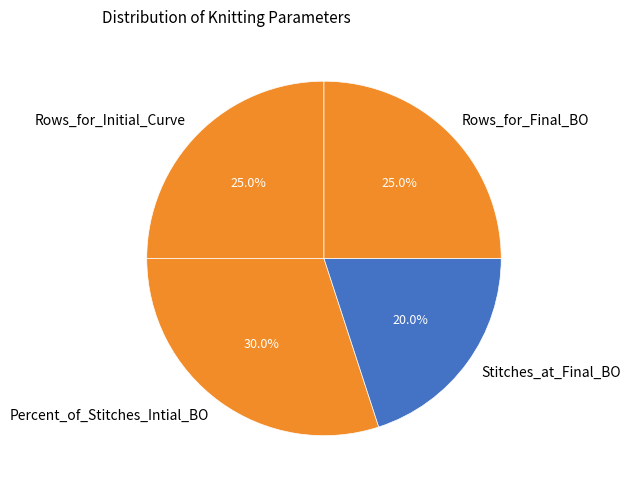

Between Percent_of_Stitches_Intial_BO and Rows_for_Initial_Curve, which is larger?

Percent_of_Stitches_Intial_BO